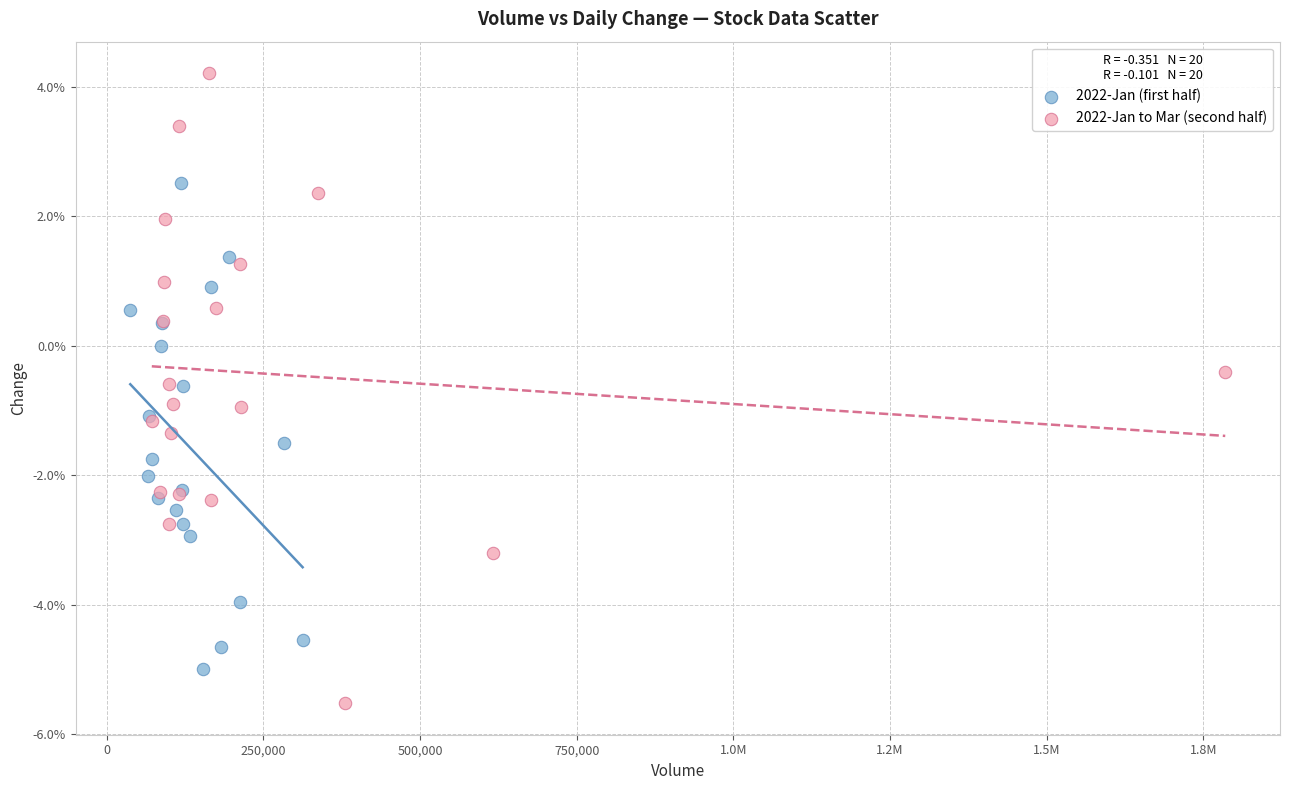

Which series has the largest Y range (max minus min)?

2022-Jan to Mar (second half)